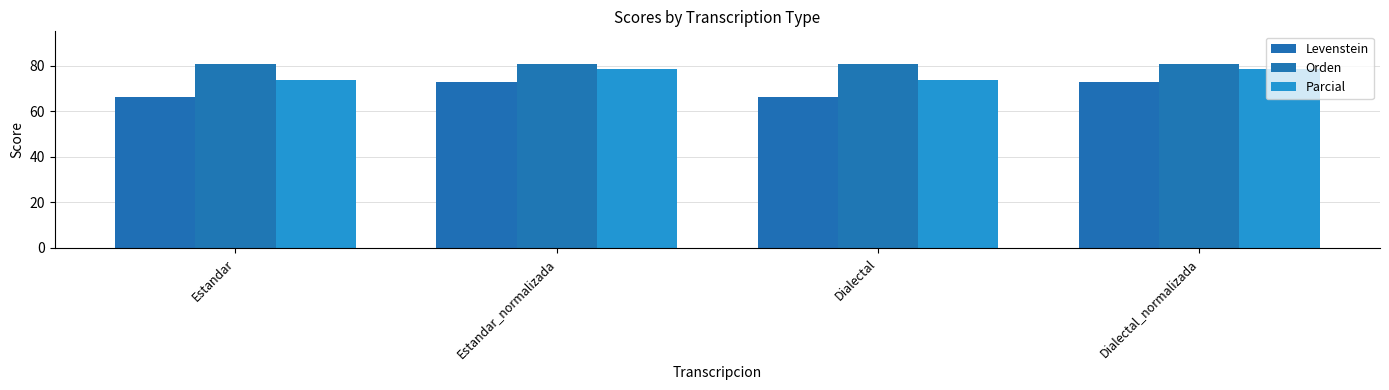

How many bars are there in total?

12